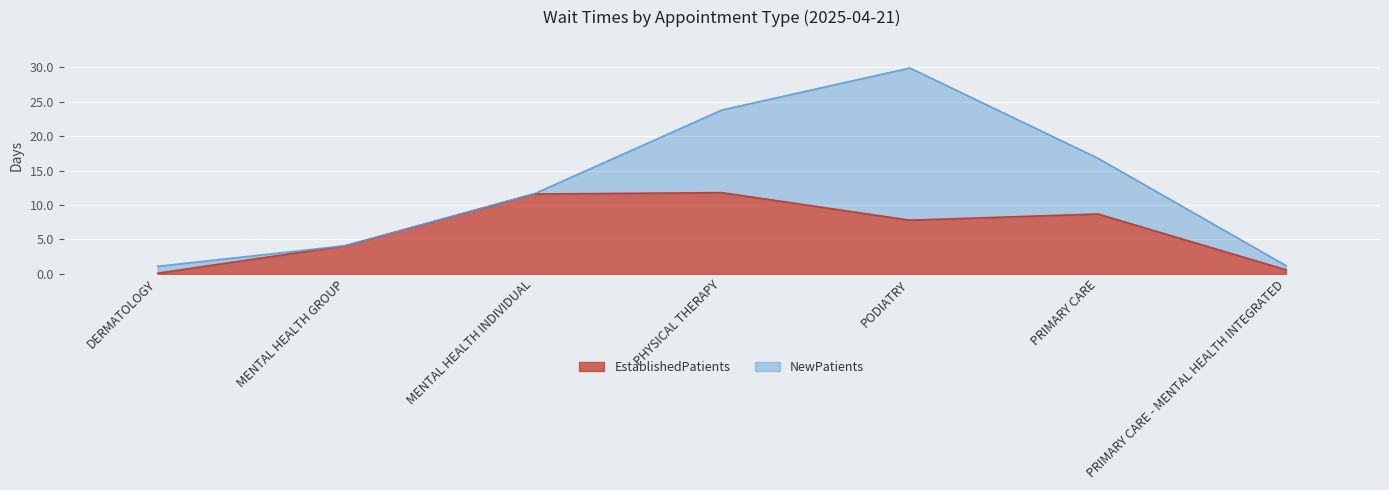

What is the sum of the values at PRIMARY CARE - MENTAL HEALTH INTEGRATED and DERMATOLOGY?

0.7